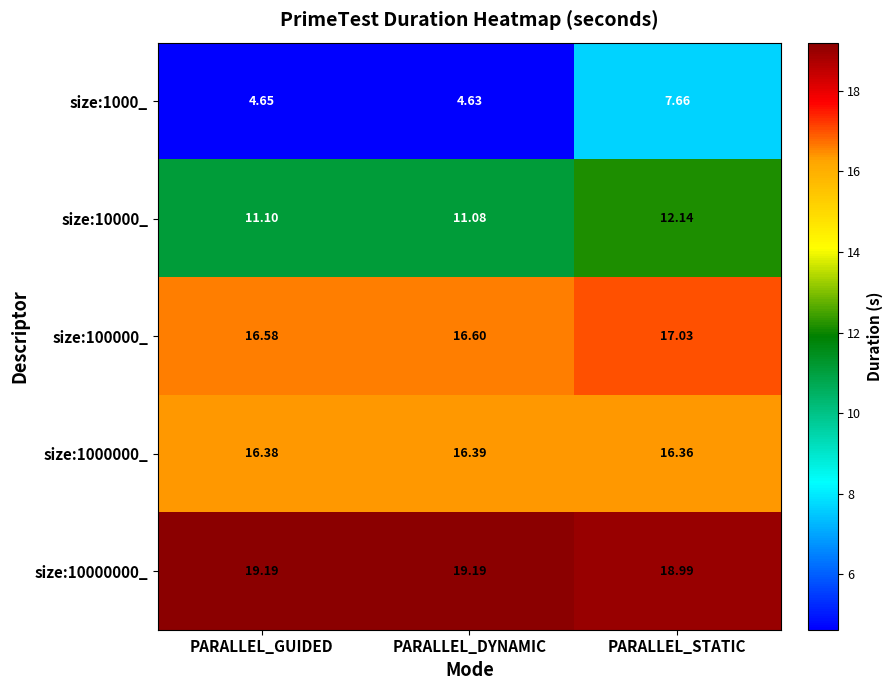

Is the value of size:1000_ at PARALLEL_DYNAMIC greater than the value of size:10000000_ at PARALLEL_DYNAMIC?

No